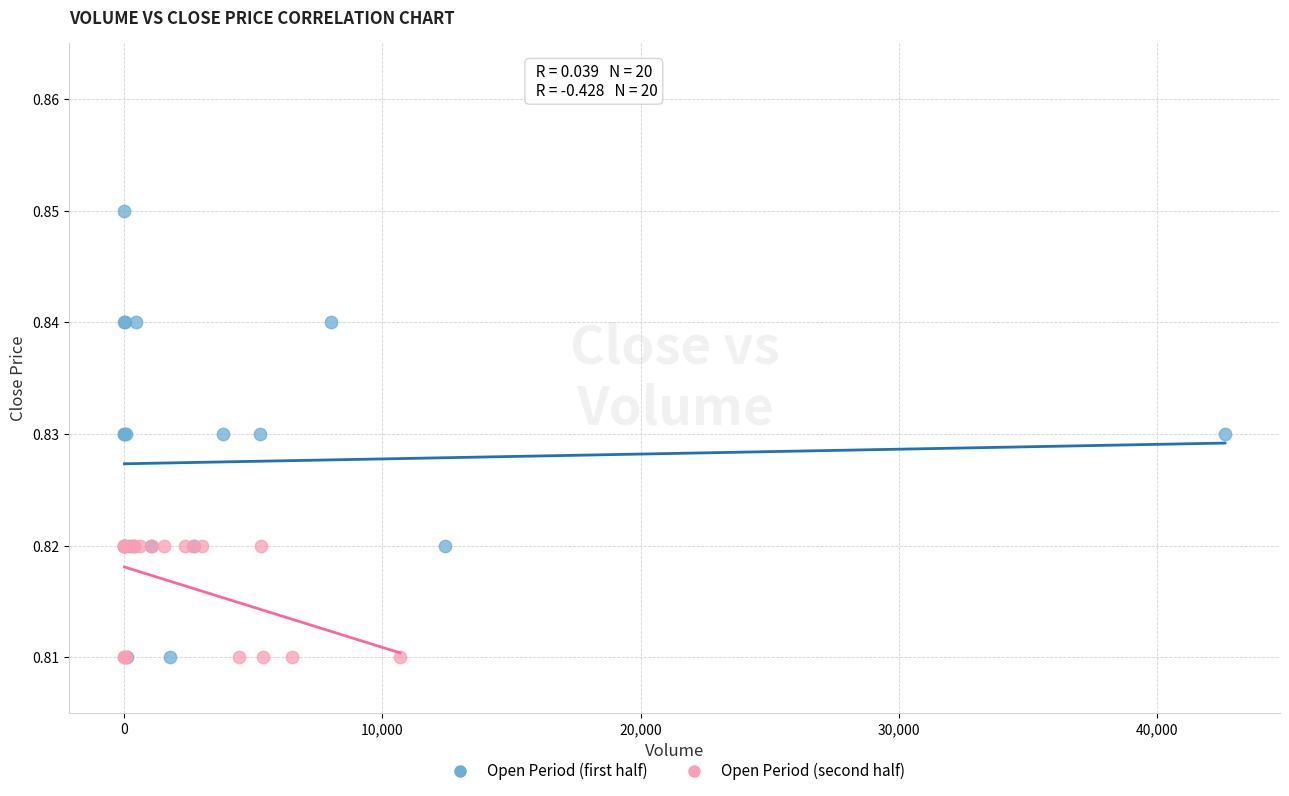

What are all the series names shown in the legend?

Open Period (first half), Open Period (second half)